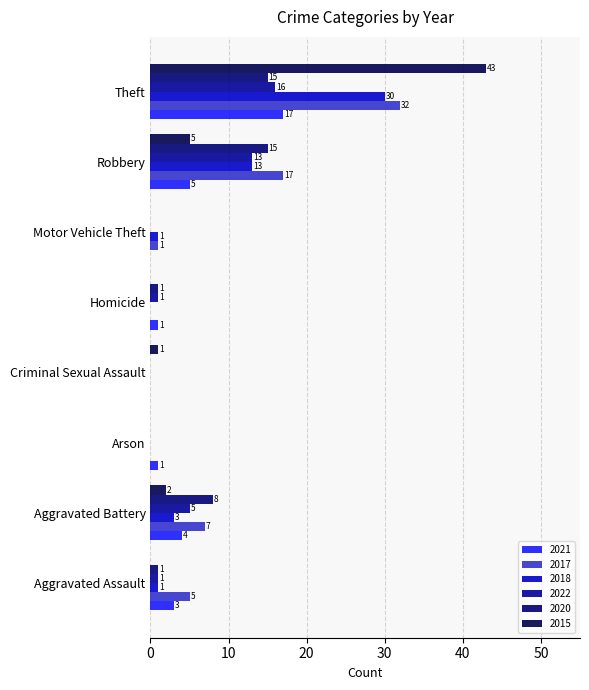

How many values in 2015 are above zero?

4